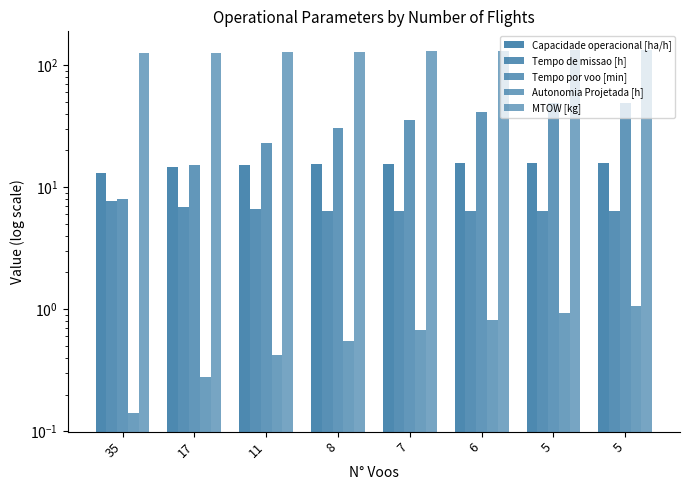

Reading left to right, list all the values displayed in this chart.

Capacidade operacional [ha/h]: 13.1	14.5	15.2	15.6	15.6	15.7	15.8	15.8
Tempo de missao [h]: 7.7	6.9	6.6	6.4	6.4	6.4	6.3	6.3
Tempo por voo [min]: 7.9	15.3	22.8	30.7	35.2	40.9	48.8	48.8
Autonomia Projetada [h]: 0.1	0.3	0.4	0.6	0.7	0.8	0.9	1.1
MTOW [kg]: 124.6	126.0	127.3	128.6	129.9	131.2	132.6	133.9